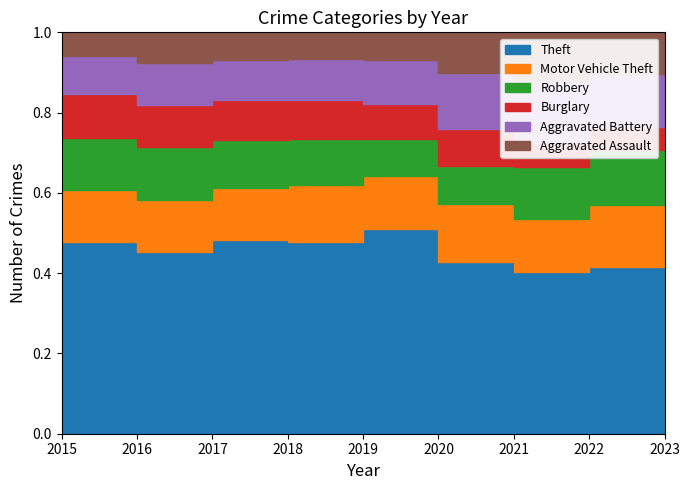

What are all the series names shown in the legend?

Theft, Motor Vehicle Theft, Robbery, Burglary, Aggravated Battery, Aggravated Assault